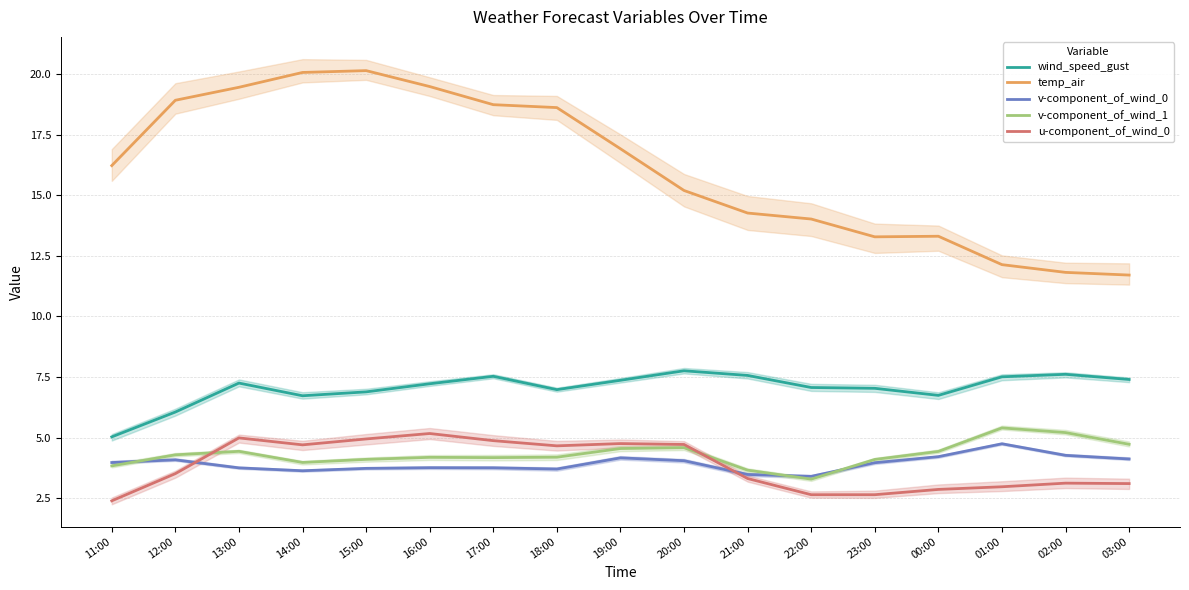

Reading right to left, what are all the values shown in this chart?

wind_speed_gust: 03:00=7.4	02:00=7.6	01:00=7.5	00:00=6.7	23:00=7.0	22:00=7.1	21:00=7.6	20:00=7.8	19:00=7.4	18:00=7.0	17:00=7.5	16:00=7.2	15:00=6.9	14:00=6.7	13:00=7.2	12:00=6.1	11:00=5.0
temp_air: 03:00=11.7	02:00=11.8	01:00=12.1	00:00=13.3	23:00=13.3	22:00=14.0	21:00=14.3	20:00=15.2	19:00=16.9	18:00=18.6	17:00=18.7	16:00=19.5	15:00=20.2	14:00=20.1	13:00=19.5	12:00=18.9	11:00=16.2
v-component_of_wind_0: 03:00=4.1	02:00=4.3	01:00=4.7	00:00=4.2	23:00=4.0	22:00=3.4	21:00=3.5	20:00=4.0	19:00=4.2	18:00=3.7	17:00=3.8	16:00=3.8	15:00=3.7	14:00=3.6	13:00=3.7	12:00=4.1	11:00=4.0
v-component_of_wind_1: 03:00=4.7	02:00=5.2	01:00=5.4	00:00=4.4	23:00=4.1	22:00=3.3	21:00=3.7	20:00=4.6	19:00=4.5	18:00=4.2	17:00=4.2	16:00=4.2	15:00=4.1	14:00=4.0	13:00=4.4	12:00=4.3	11:00=3.8
u-component_of_wind_0: 03:00=3.1	02:00=3.1	01:00=3.0	00:00=2.9	23:00=2.6	22:00=2.6	21:00=3.3	20:00=4.7	19:00=4.8	18:00=4.7	17:00=4.9	16:00=5.2	15:00=4.9	14:00=4.7	13:00=5.0	12:00=3.5	11:00=2.4